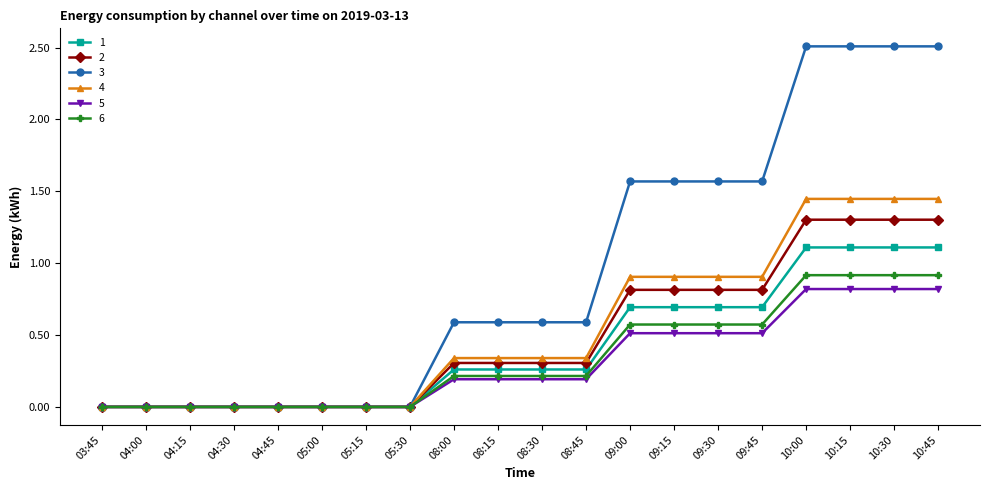

What is the maximum value shown in the chart?

2.5